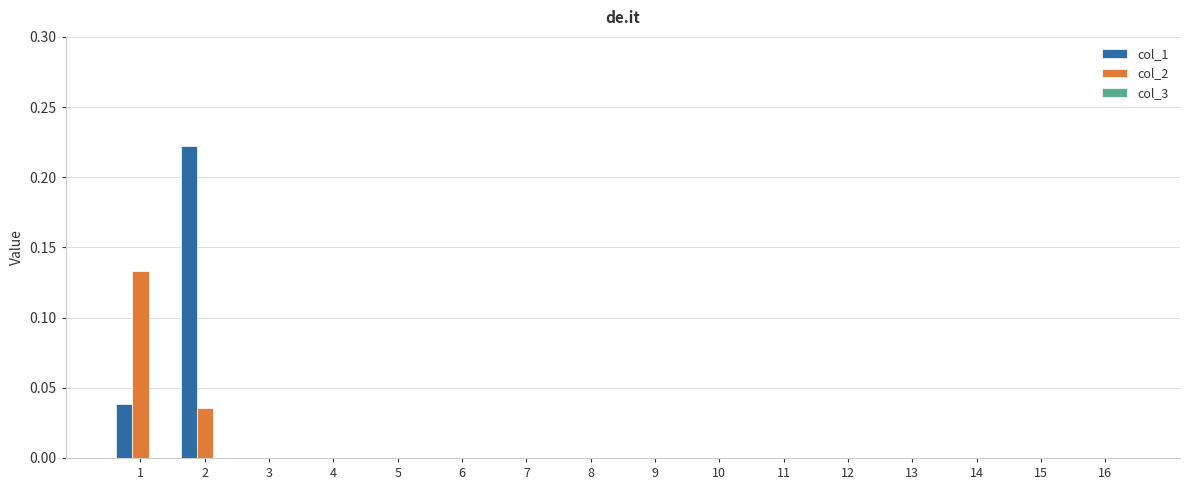

True or false: col_1 has a value of 0.0 at 10.

True